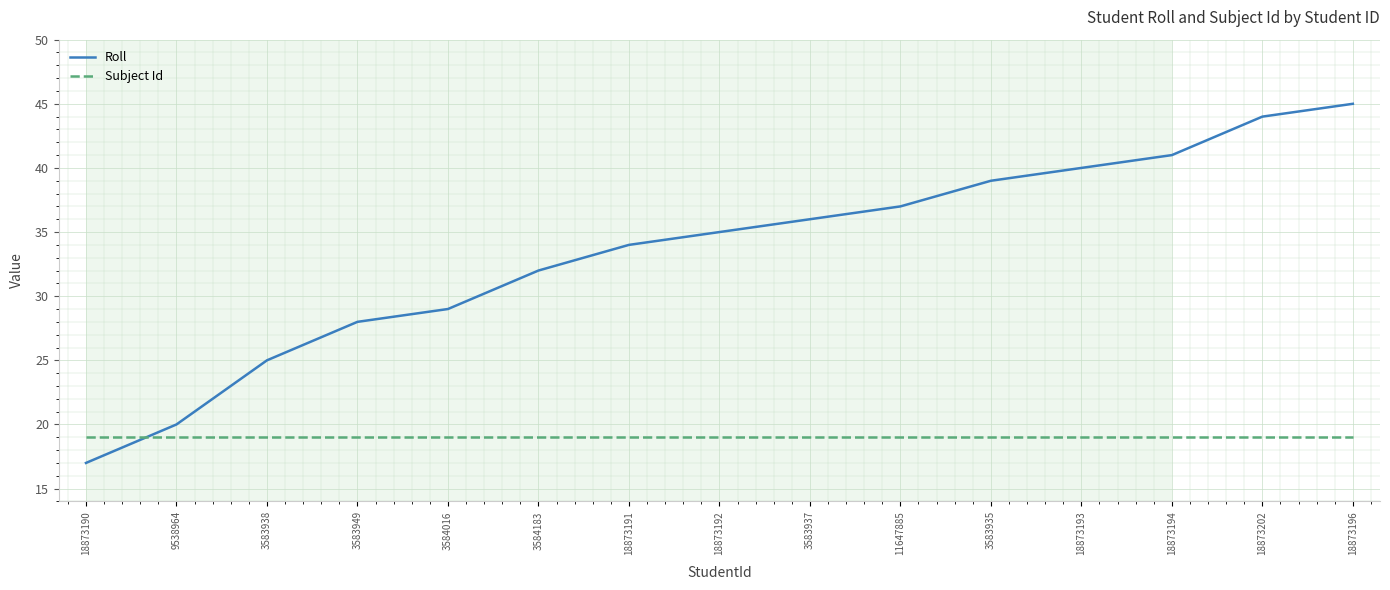

What is the difference between the highest and lowest values at 3583935?

20